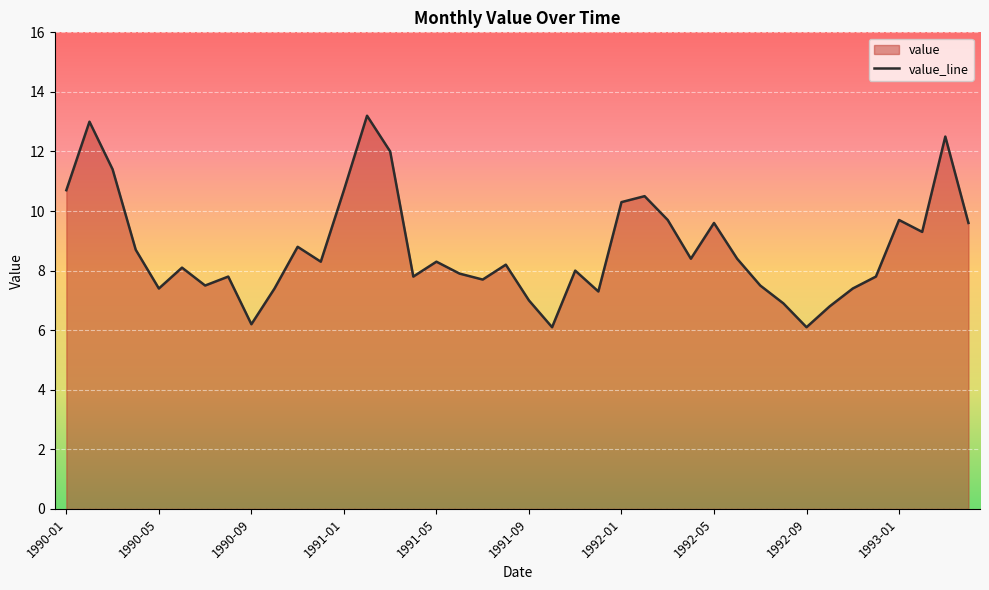

How many values exceed 8?

22